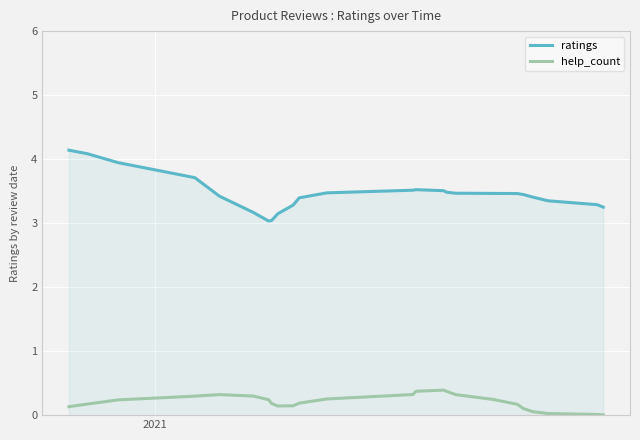

Which series has the largest total across all categories?

ratings